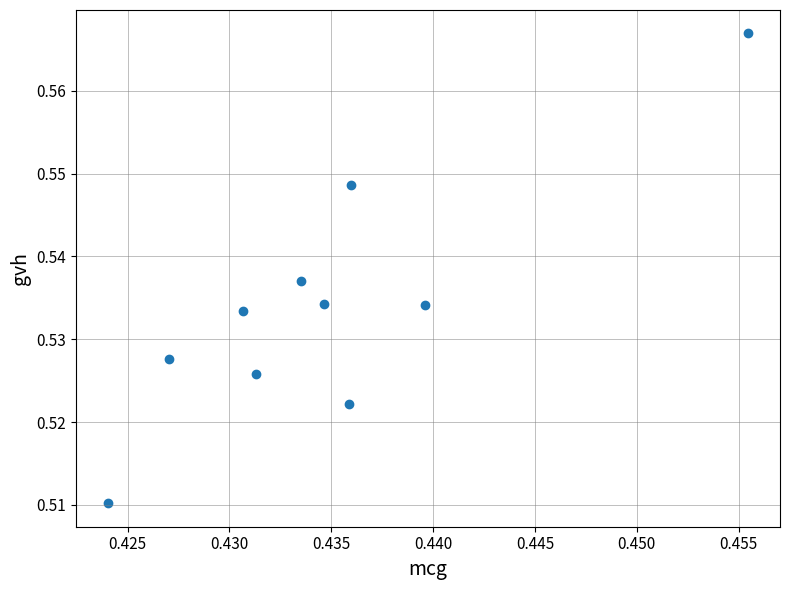

What is the average X value?

0.4